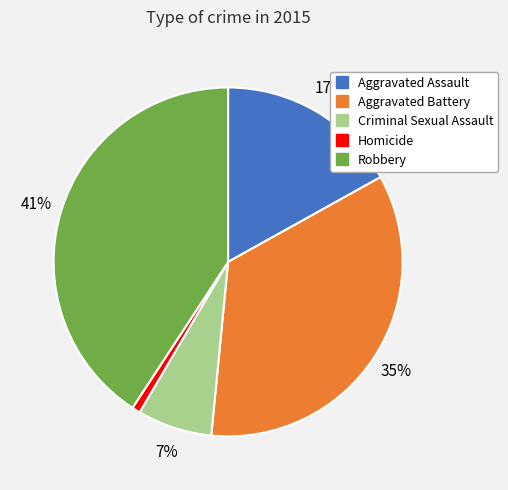

To the nearest percent, what is the combined percentage of Criminal Sexual Assault and Robbery?

48%